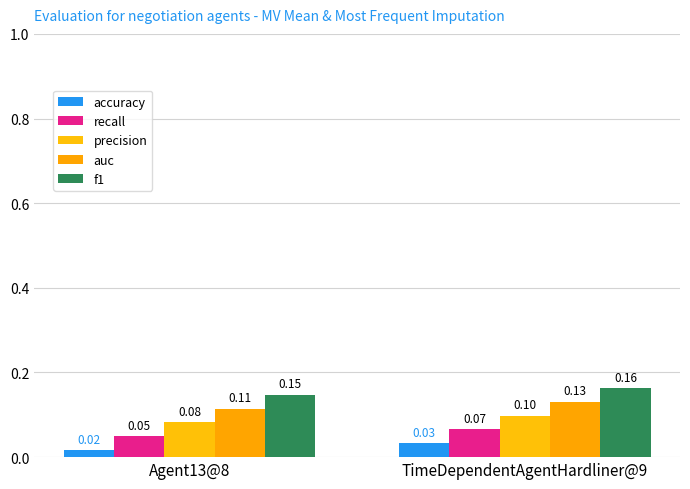

What is the sum of the recall values at TimeDependentAgentHardliner@9 and Agent13@8?

0.1